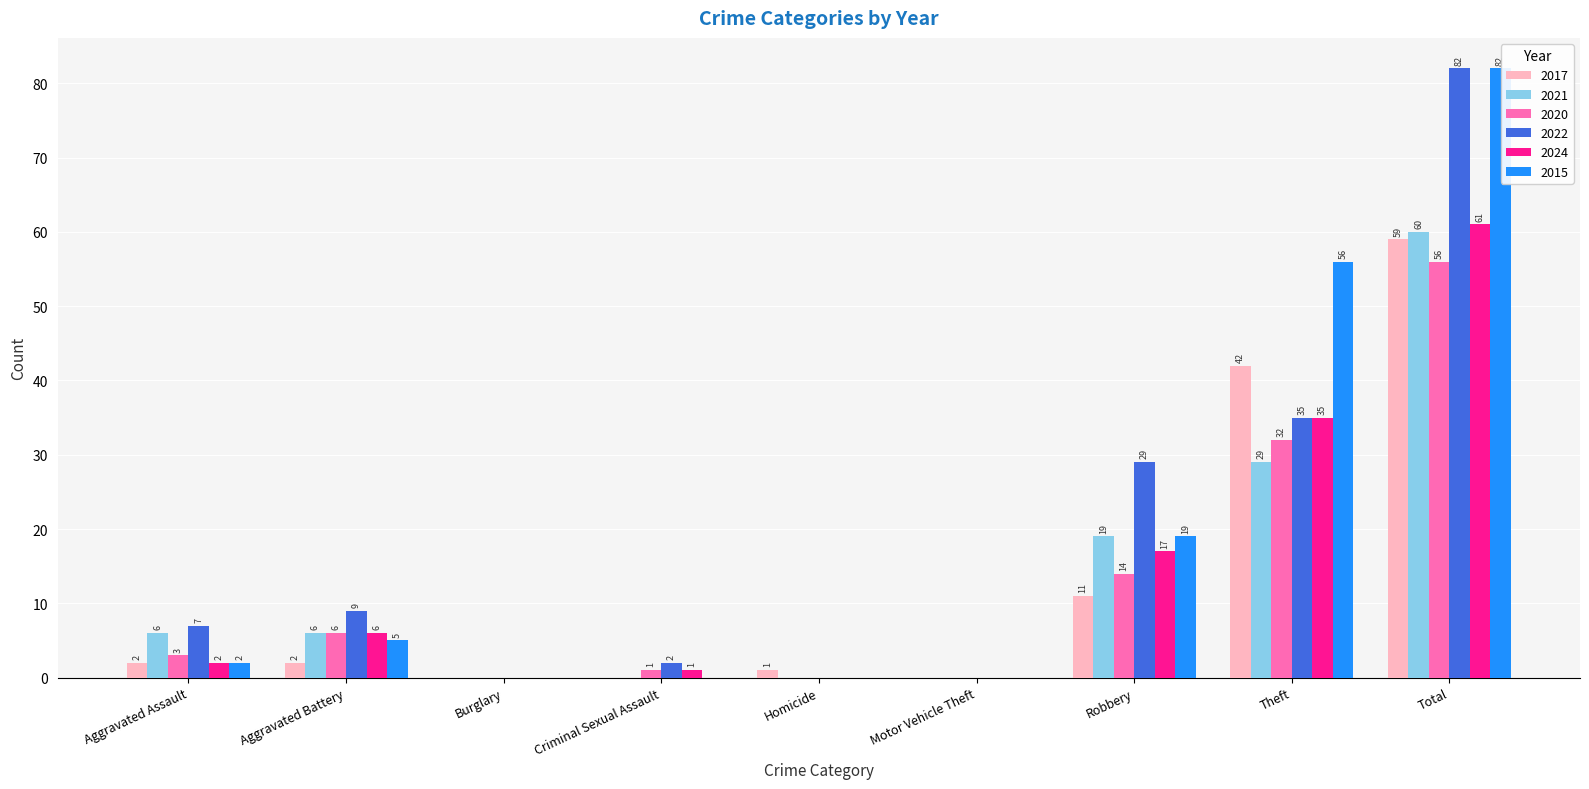

What is the total value across all series at Robbery?

109